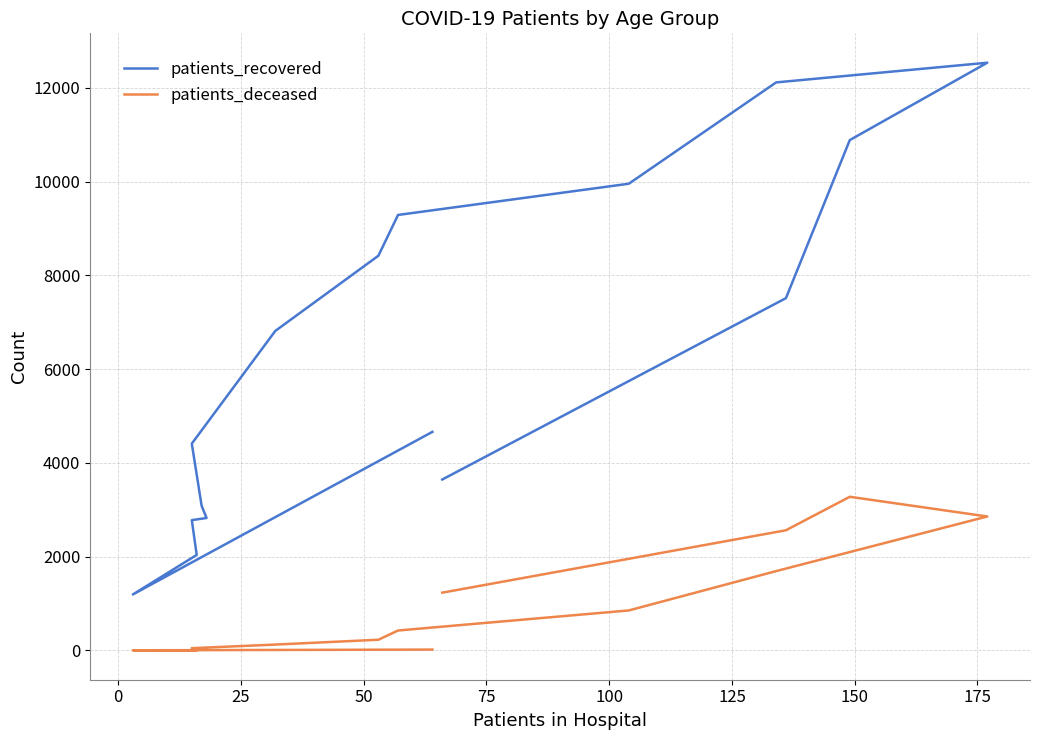

The value of patients_recovered at 150 is 1951. True or false?

False